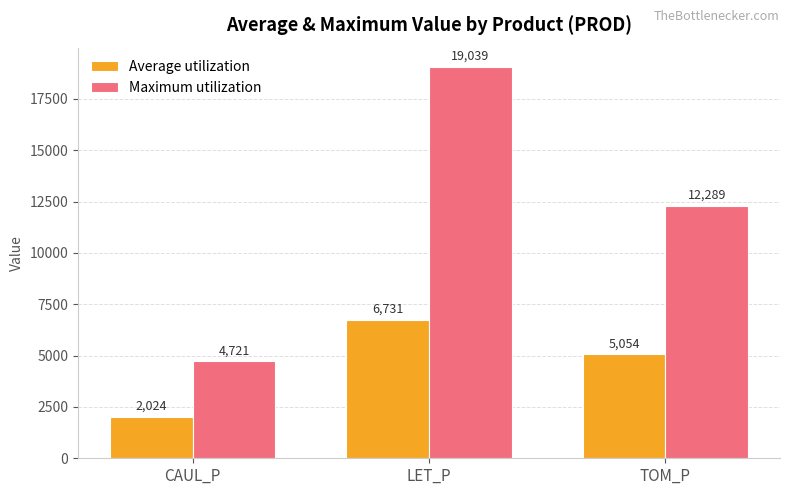

What is the spread (max minus min) of values at LET_P?

12308.0